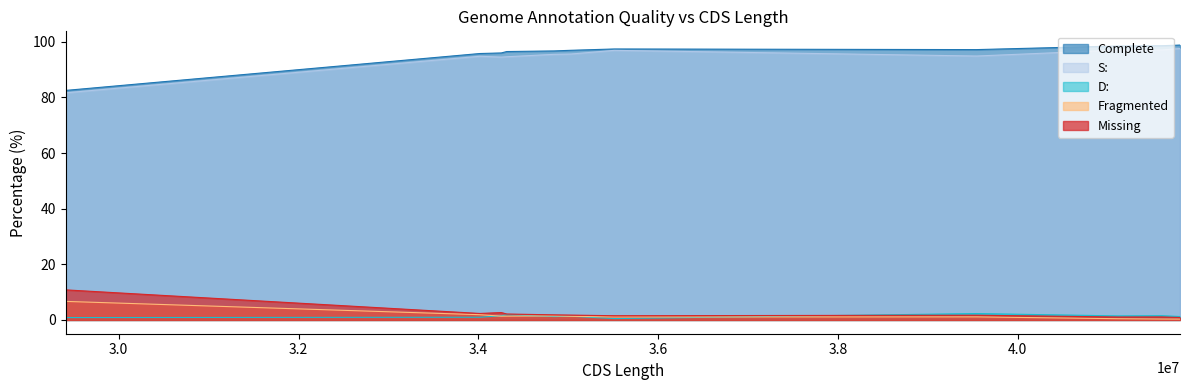

How many lines are shown in the chart?

5